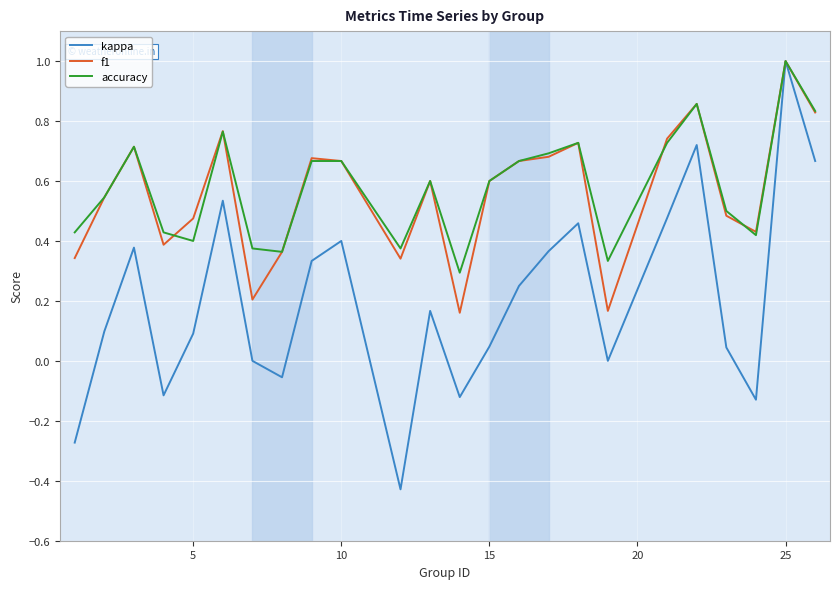

True or false: f1 and accuracy intersect in this chart.

True